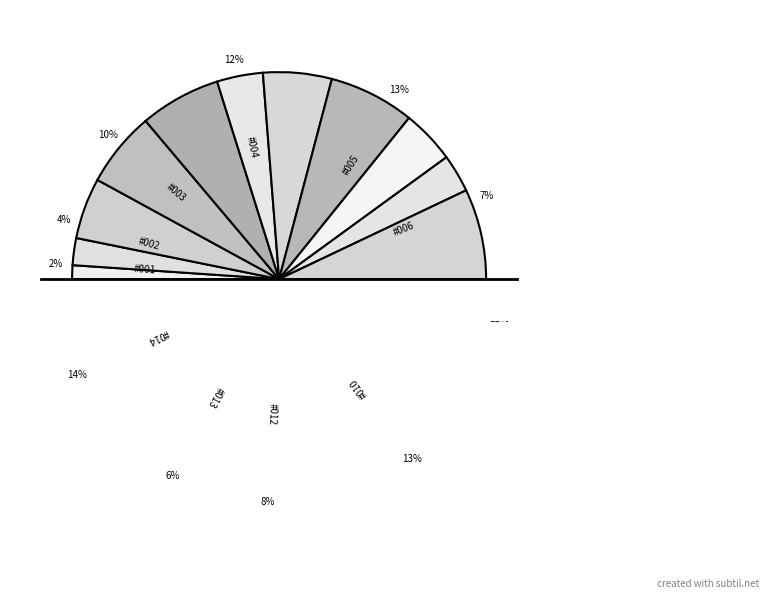

Combined, do 80869013 and 80869014 account for over 50%?

No